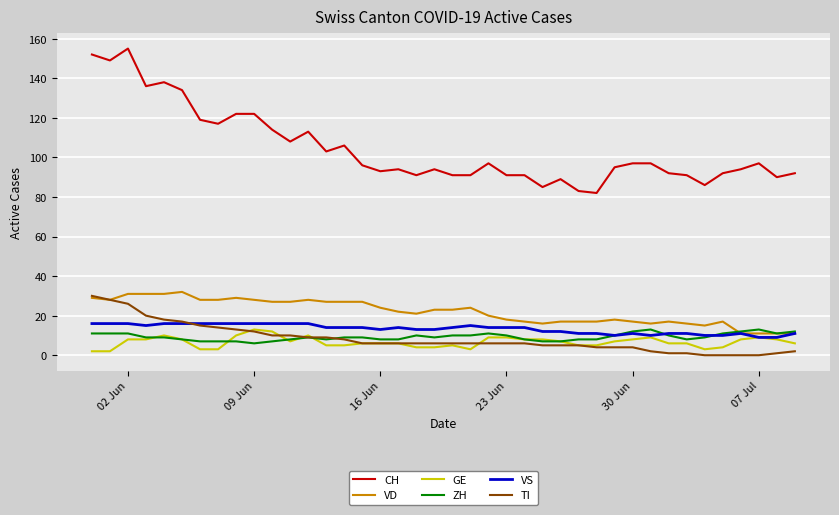

True or false: VS and CH intersect in this chart.

False